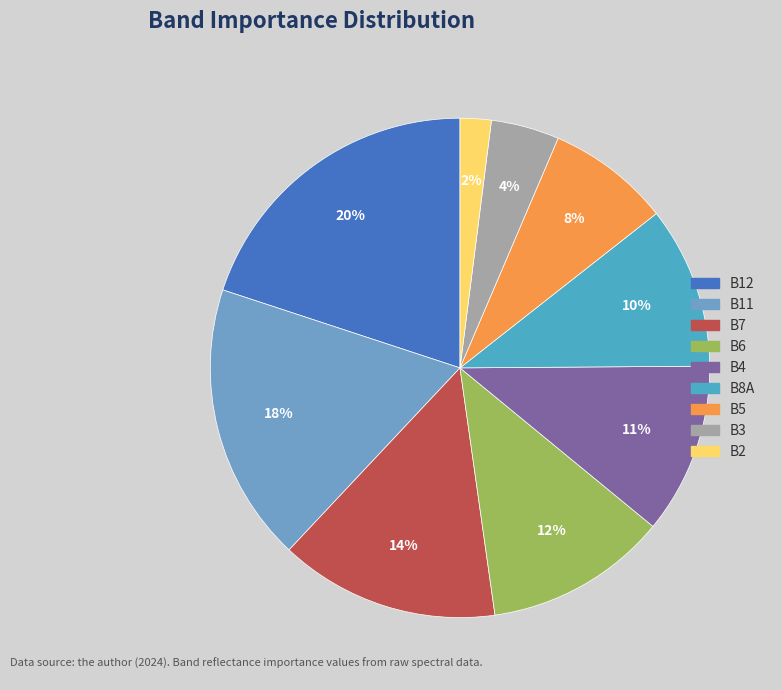

Is B5 the majority of the pie?

No